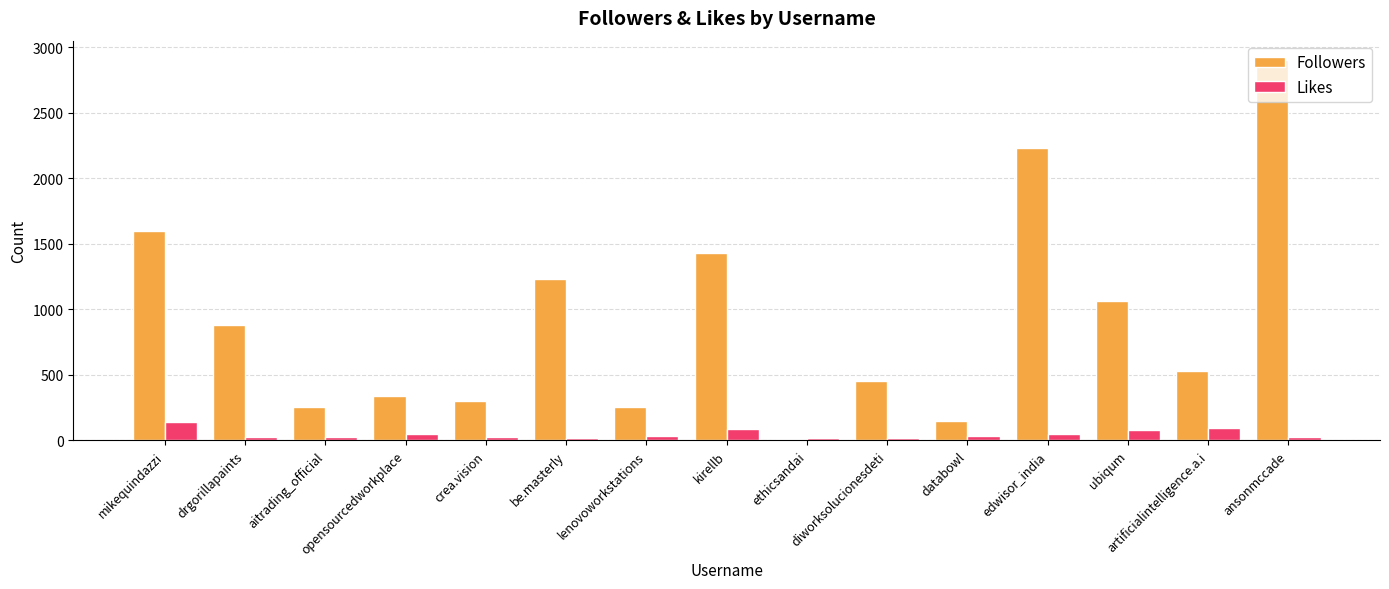

Which series changed the most between kirellb and diworksolucionesdeti?

Followers